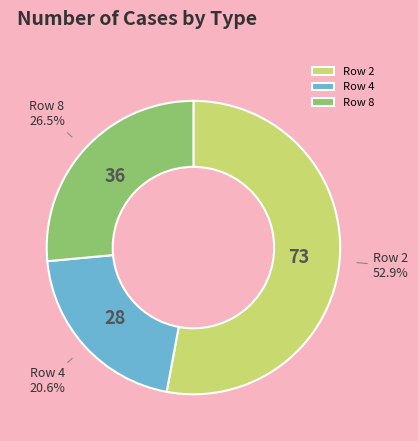

Combined, what portion of the pie is Row 8 and Row 4?

47.1%